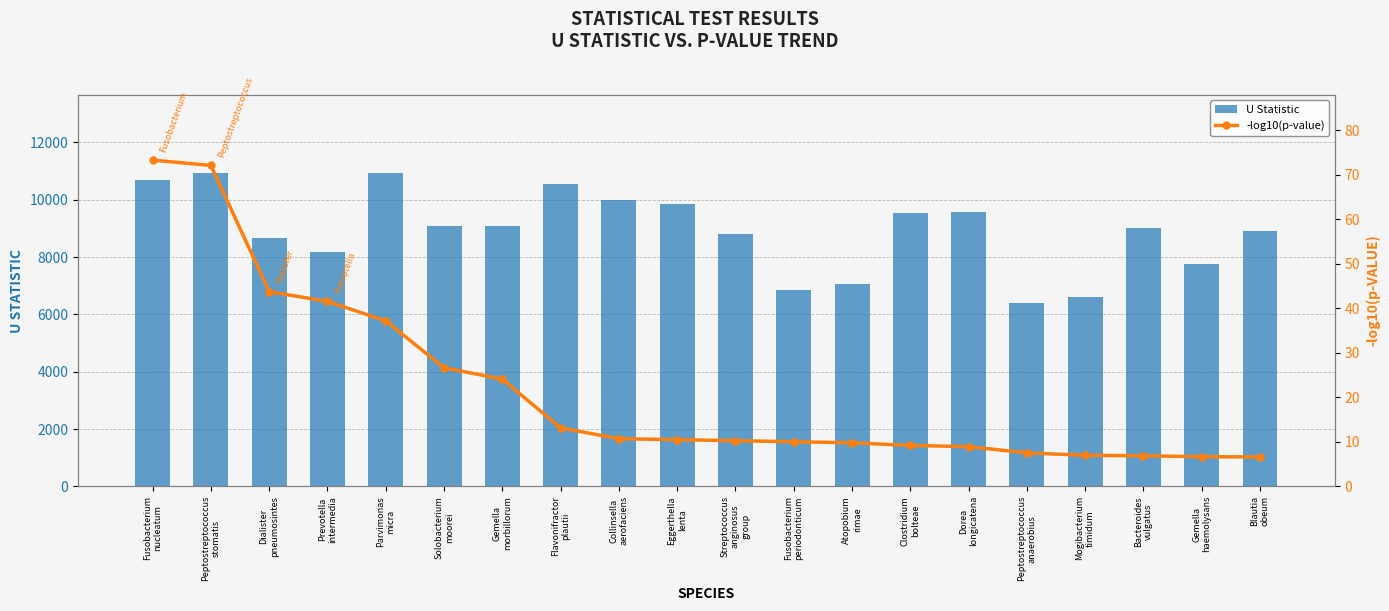

Which label corresponds to the largest value in the chart?

Peptostreptococcus
stomatis